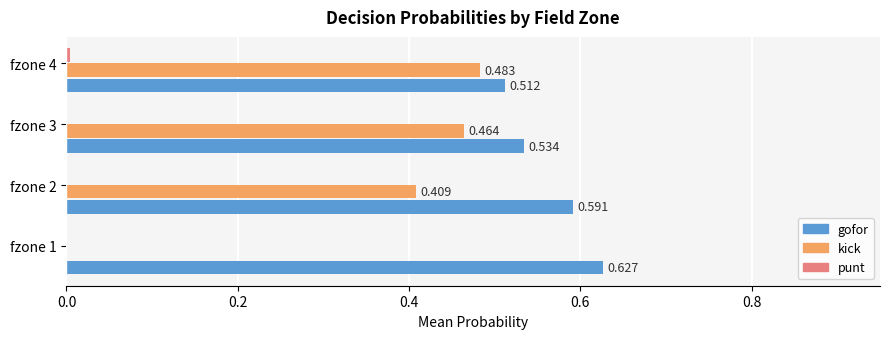

Which series has the largest total across all categories?

gofor